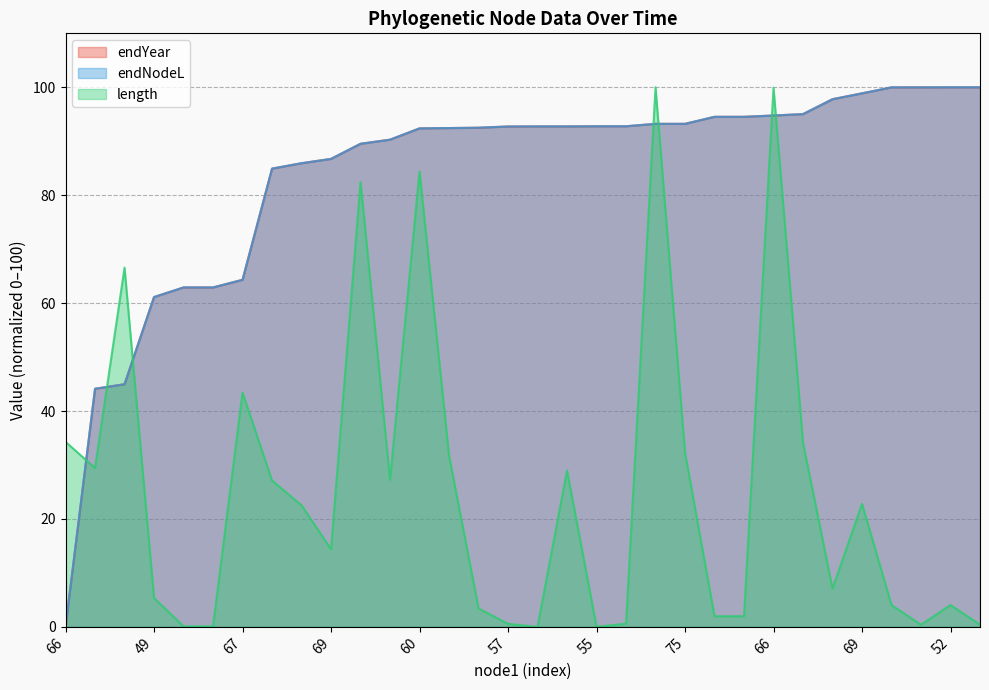

True or false: endYear has a value of 100.0 at 51.

True